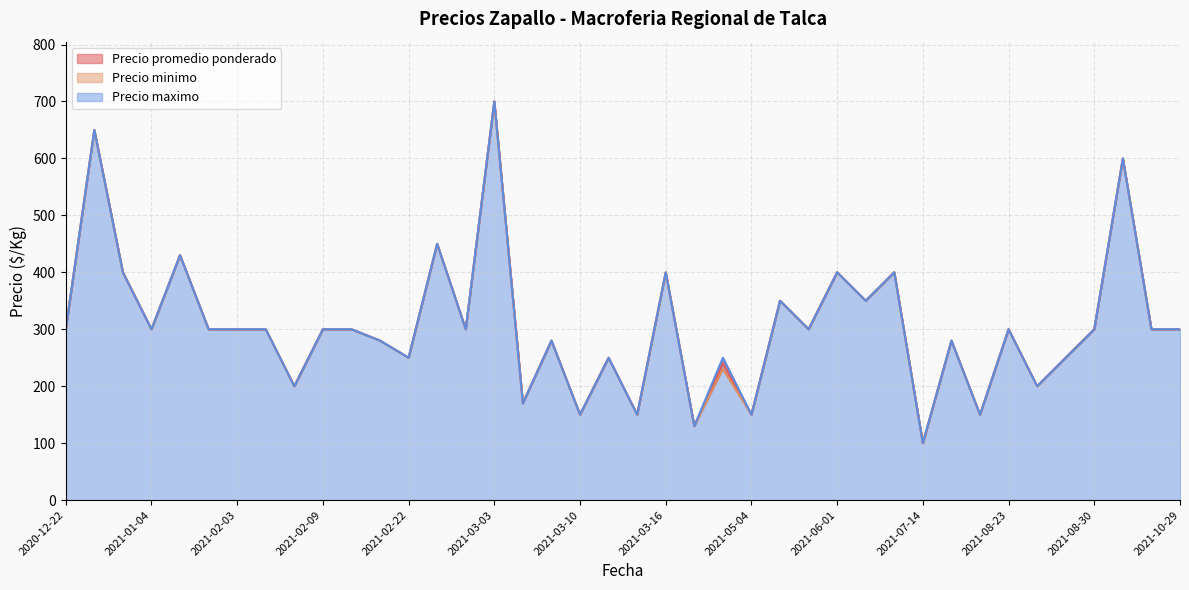

True or false: Precio promedio ponderado has more than 2 interior local peaks.

True